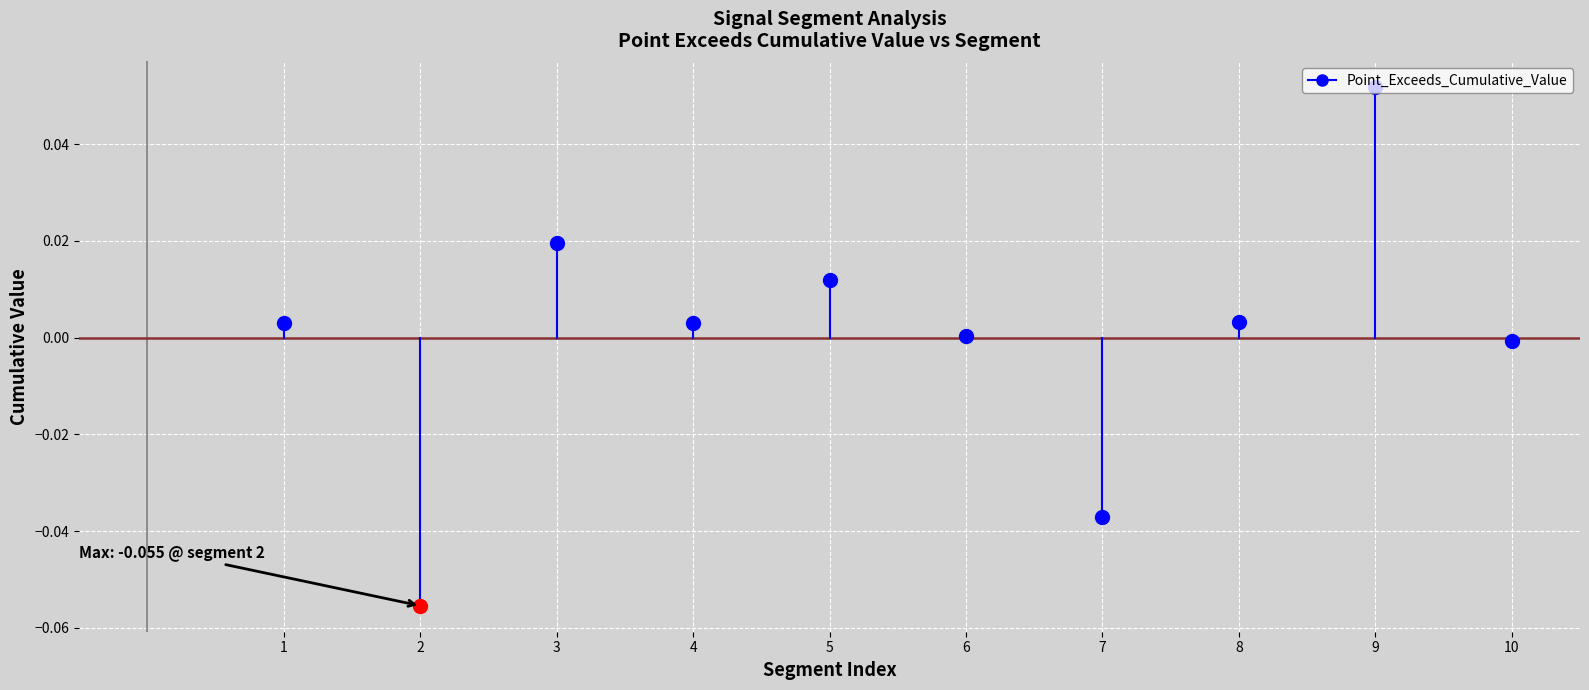

True or false: the data shows -0.0 at 1.

False